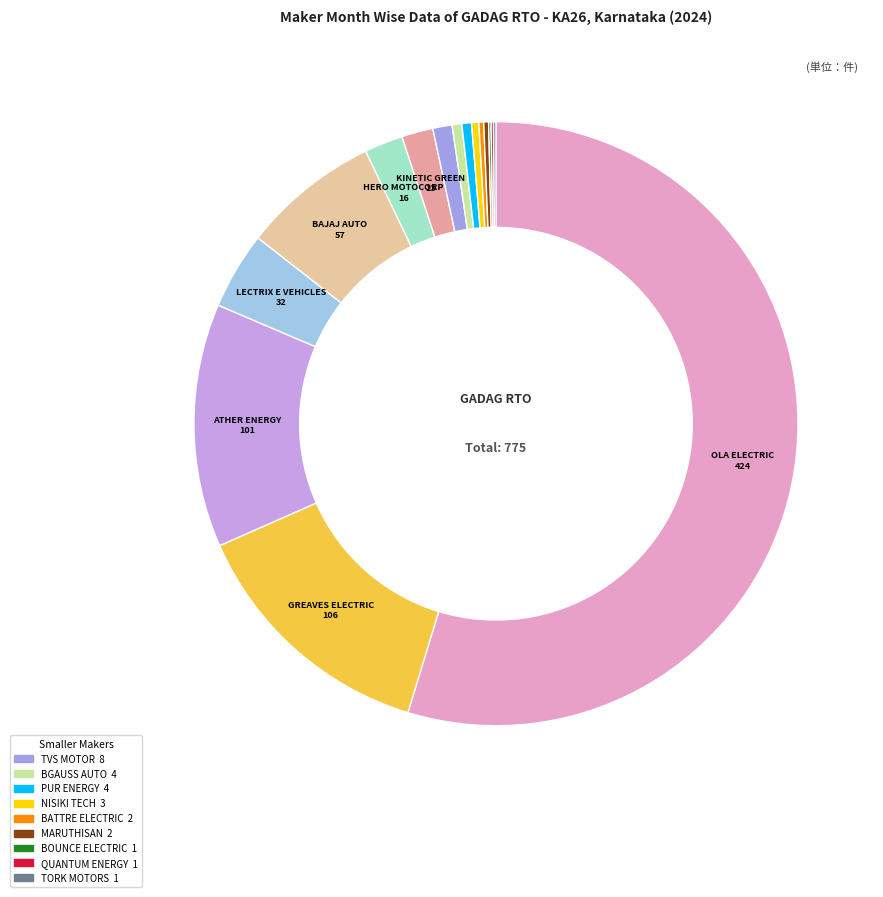

Rank the categories by value from highest to lowest.

OLA ELECTRIC TECHNOLOGIES PVT LTD, GREAVES ELECTRIC MOBILITY PVT LTD, ATHER ENERGY LTD, BAJAJ AUTO LTD, LECTRIX E VEHICLES PVT LTD, HERO MOTOCORP LTD, KINETIC GREEN ENERGY & POWER SOLUTIONS, TVS MOTOR COMPANY LTD, BGAUSS AUTO PRIVATE LIMITED, PUR ENERGY PVT LTD, NISIKI TECHNOLOGIES PVT LTD, BATTRE ELECTRIC MOBILITY PVT LTD, MARUTHISAN PVT LTD, BOUNCE ELECTRIC 1 PVT LTD, QUANTUM ENERGY LTD., TORK MOTORS PVT LTD